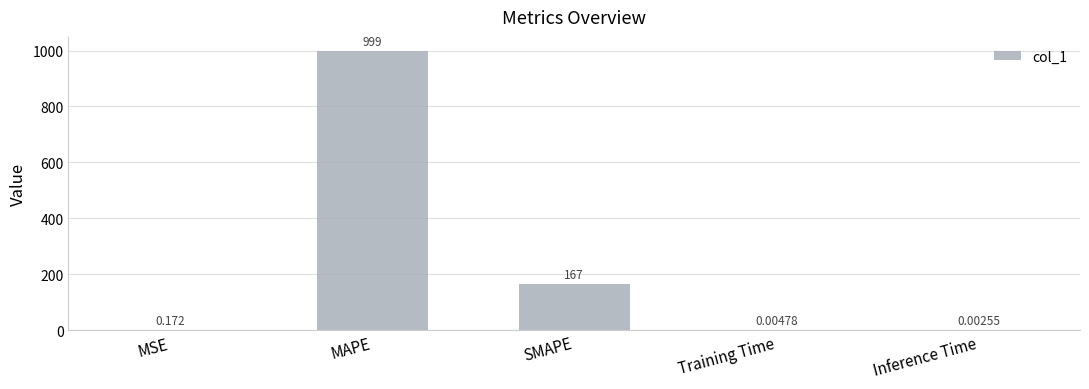

Between SMAPE and Inference Time, which is larger?

SMAPE